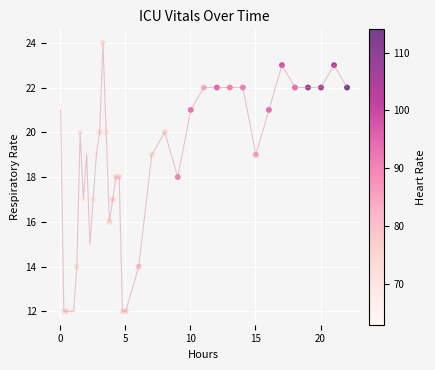

What is the range of Y values (max minus min)?

12